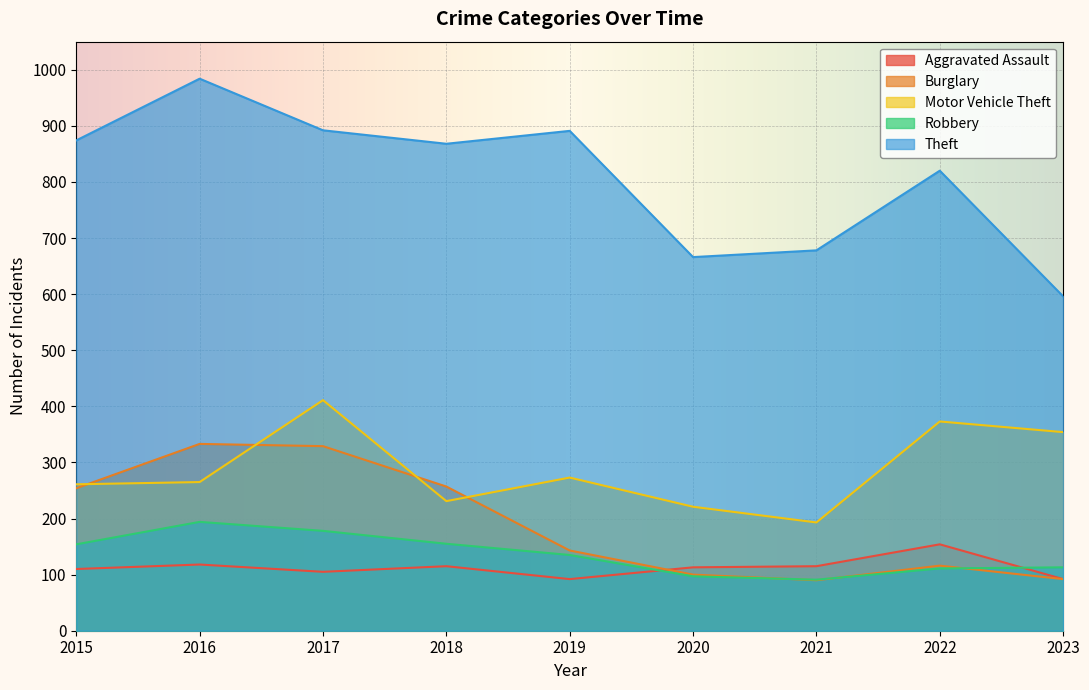

Reading right to left, what are all the values shown in this chart?

Aggravated Assault: 2023=92	2022=154	2021=115	2020=113	2019=92	2018=115	2017=105	2016=118	2015=110
Burglary: 2023=92	2022=116	2021=90	2020=100	2019=143	2018=257	2017=329	2016=333	2015=254
Motor Vehicle Theft: 2023=354	2022=373	2021=193	2020=221	2019=273	2018=231	2017=411	2016=265	2015=261
Robbery: 2023=113	2022=111	2021=91	2020=97	2019=135	2018=155	2017=178	2016=194	2015=154
Theft: 2023=596	2022=820	2021=678	2020=666	2019=891	2018=868	2017=892	2016=984	2015=874